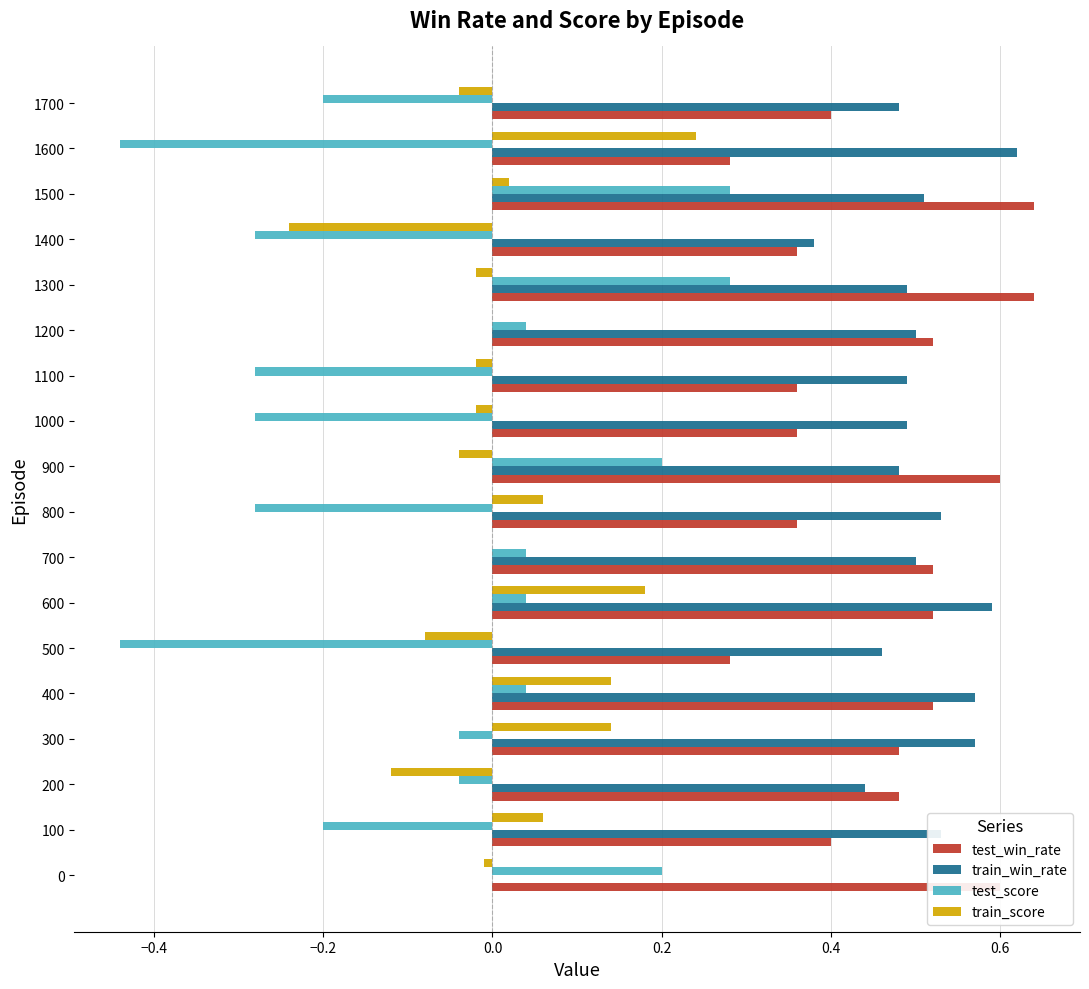

What is the sum of all train_win_rate values?

8.6